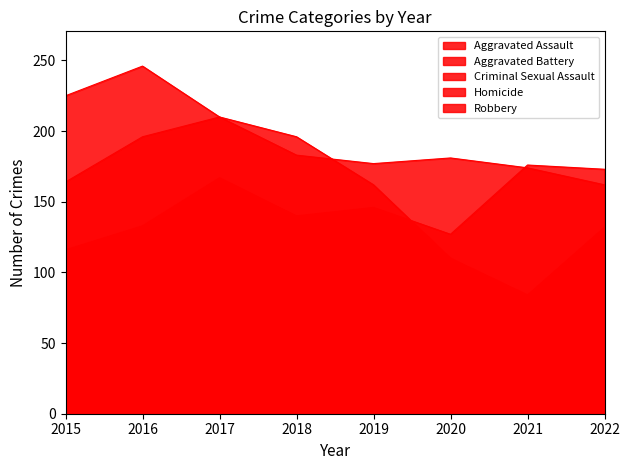

The value of Aggravated Assault at 2022 is 173. True or false?

True